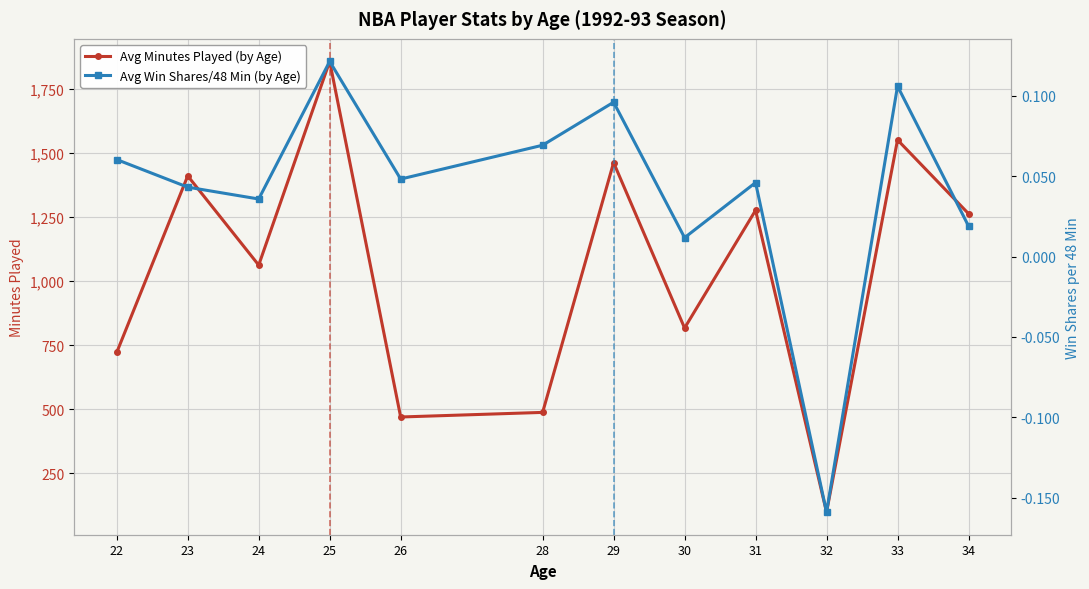

How many lines are shown in the chart?

2